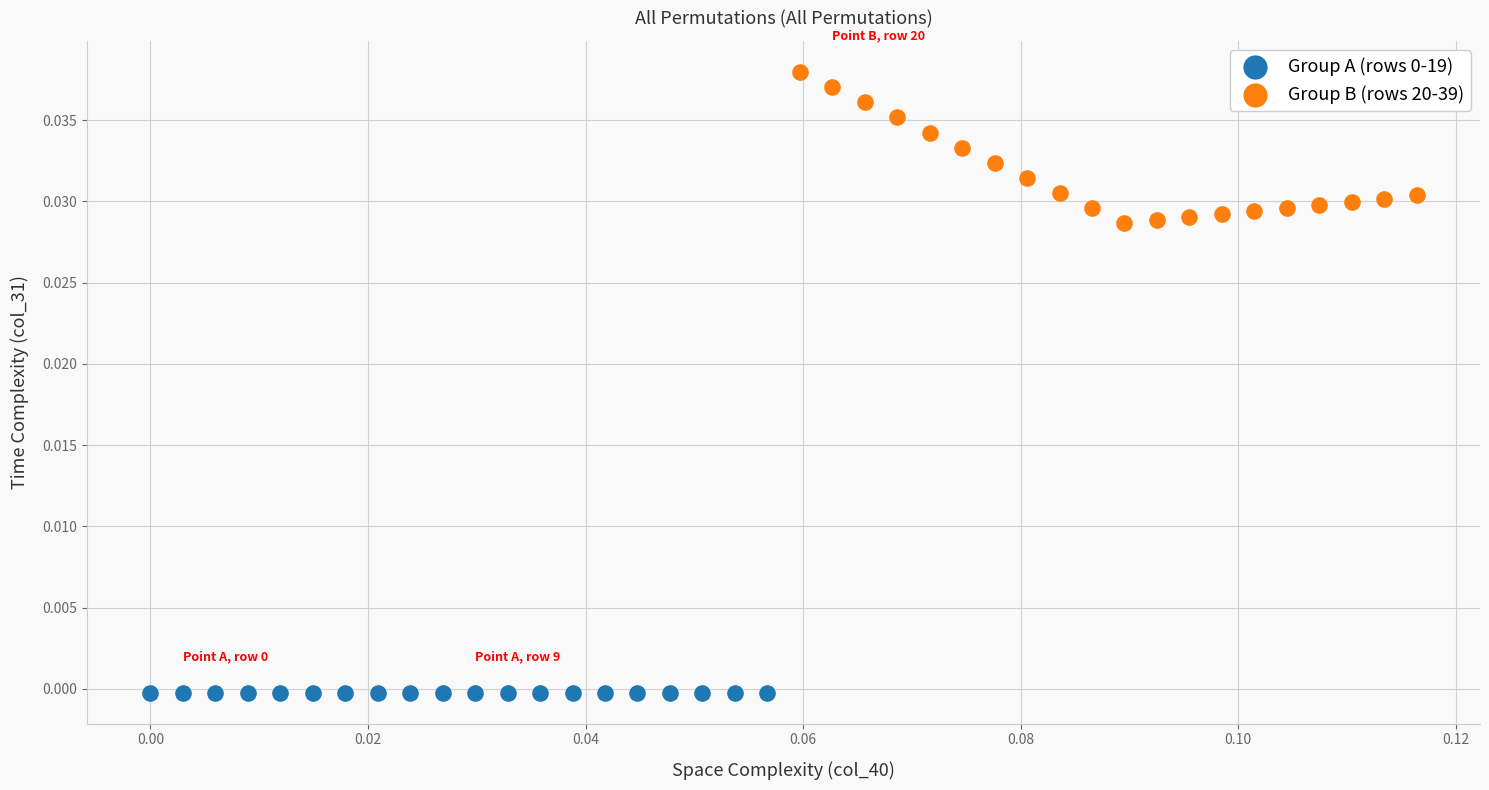

Which series reaches the maximum Y coordinate?

Group B (rows 20-39)